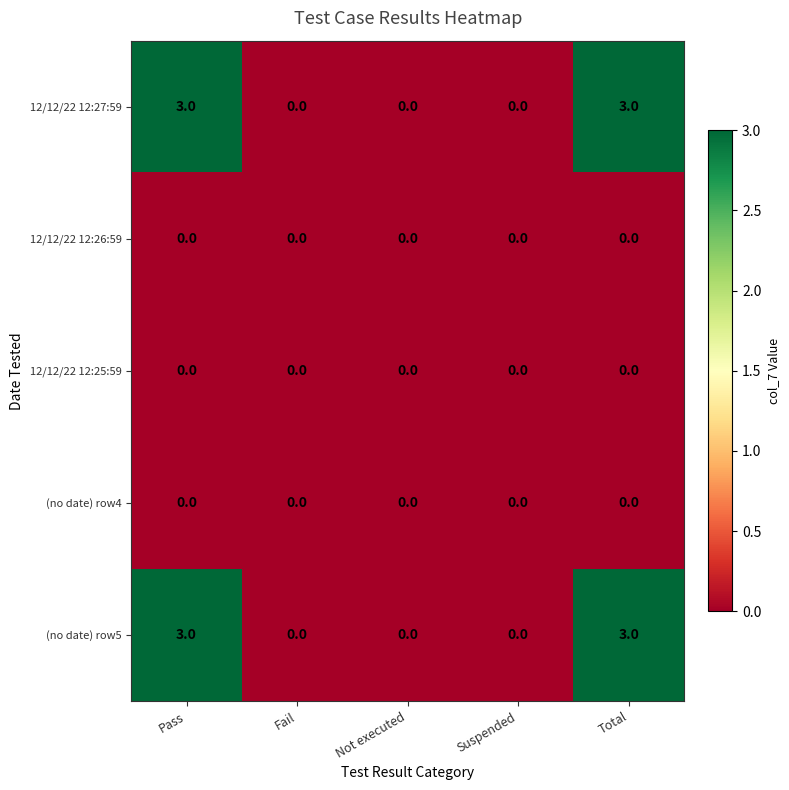

Reading right to left, what are all the values shown in this chart?

12/12/22 12:27:59: 3	0	0	0	3
12/12/22 12:26:59: 0	0	0	0	0
12/12/22 12:25:59: 0	0	0	0	0
(no date) row4: 0	0	0	0	0
(no date) row5: 3	0	0	0	3